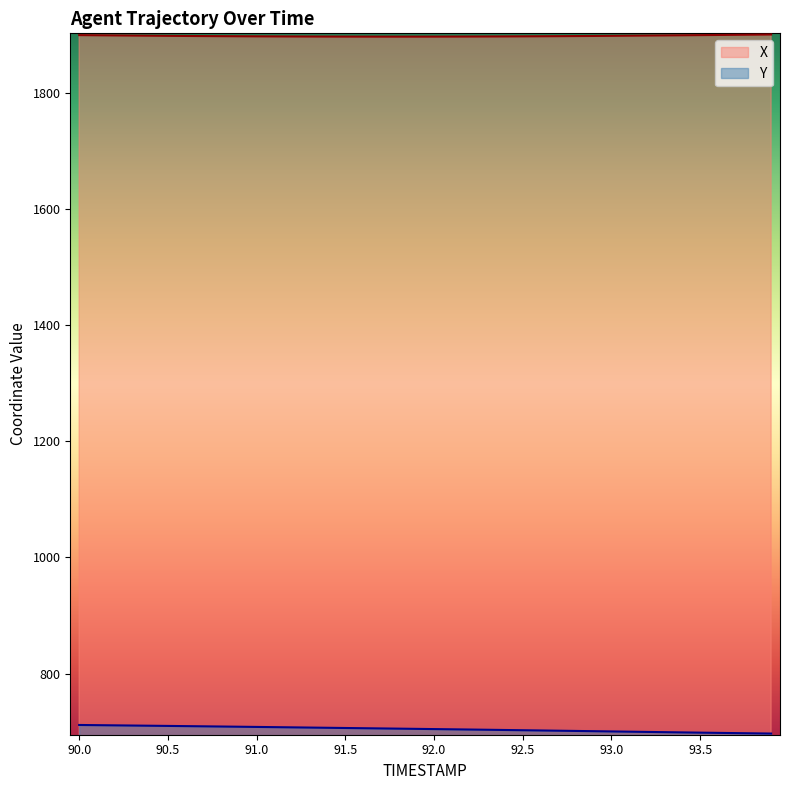

Count the number of categories in the chart.

40